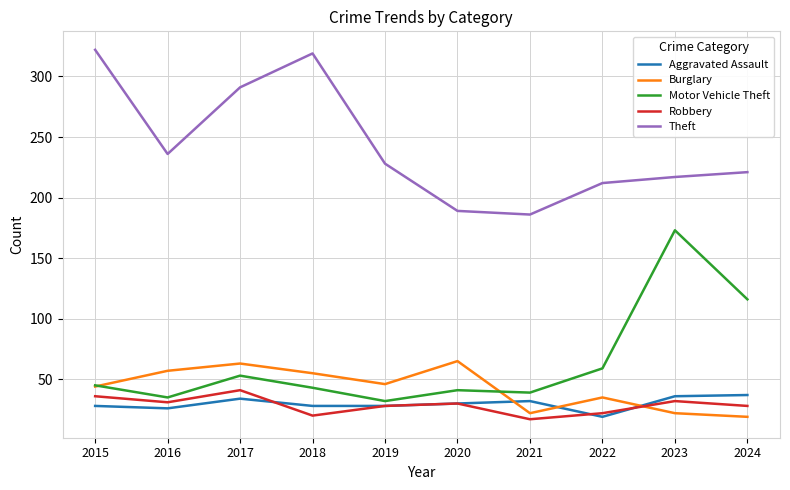

At which category does Burglary reach its first local valley?

2019